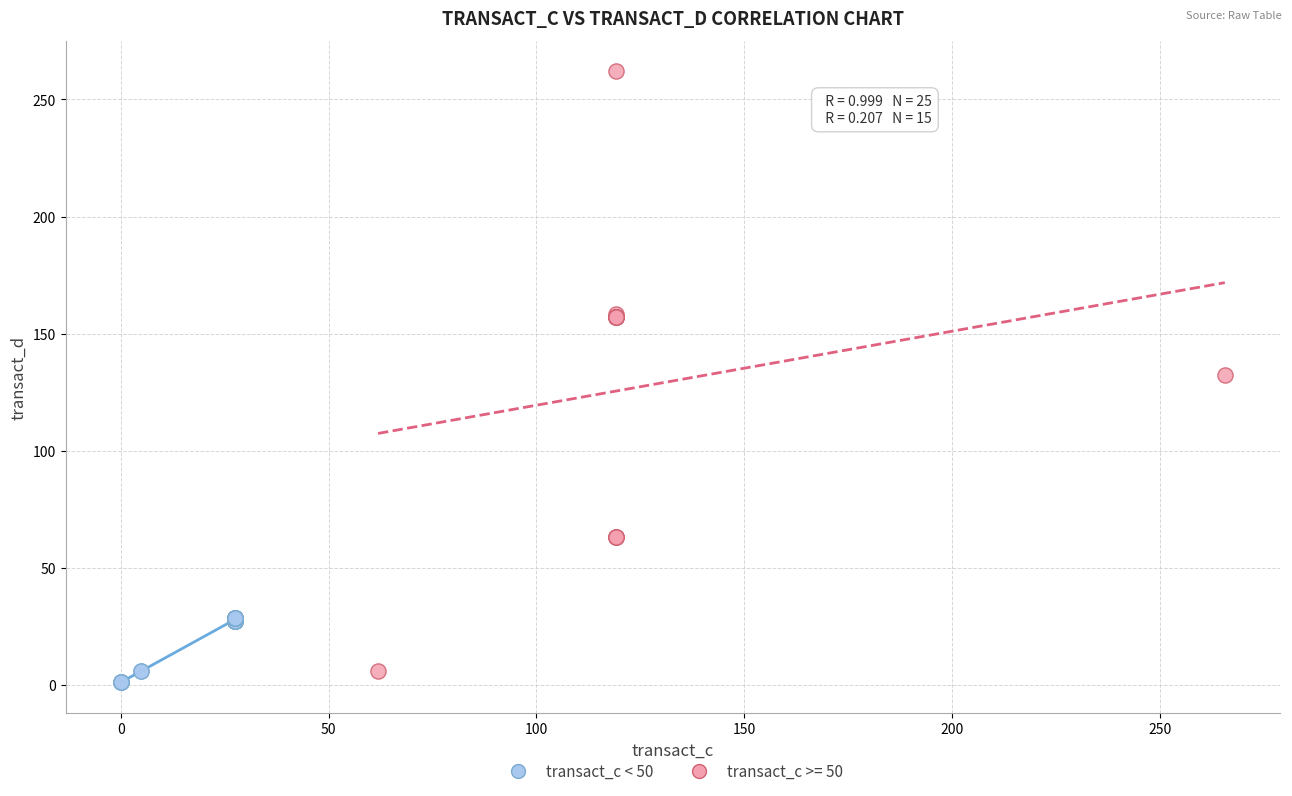

Which series contains the highest Y value?

transact_c >= 50